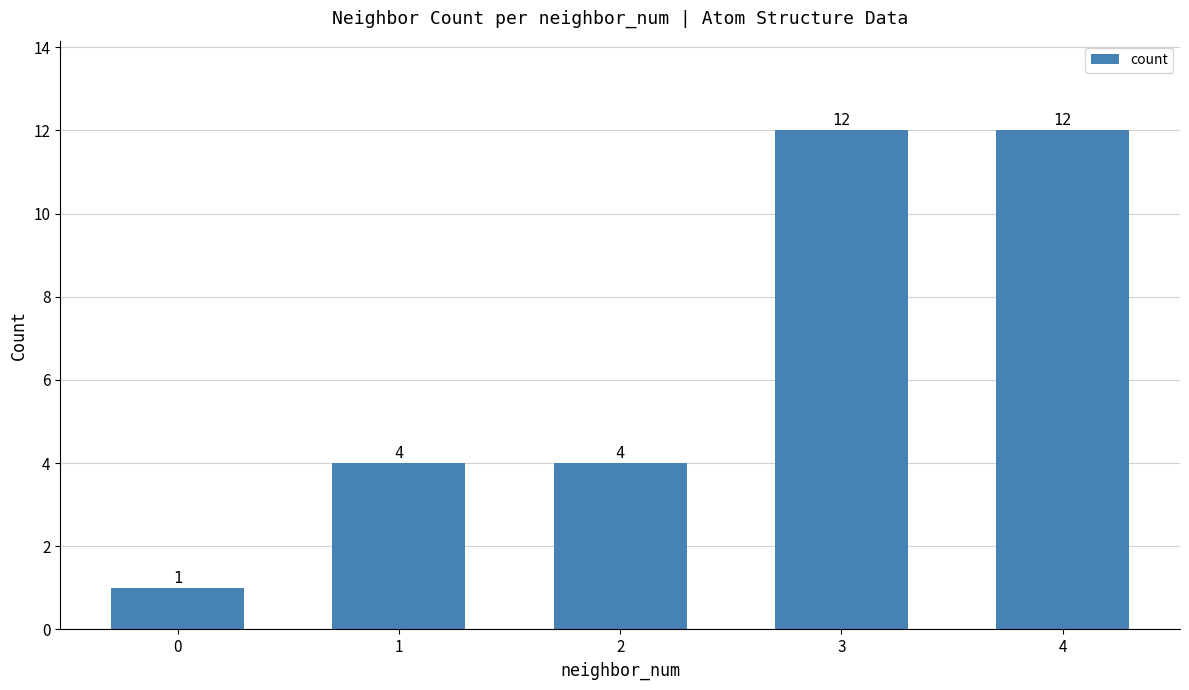

What is the difference between the values at 2 and 3?

8